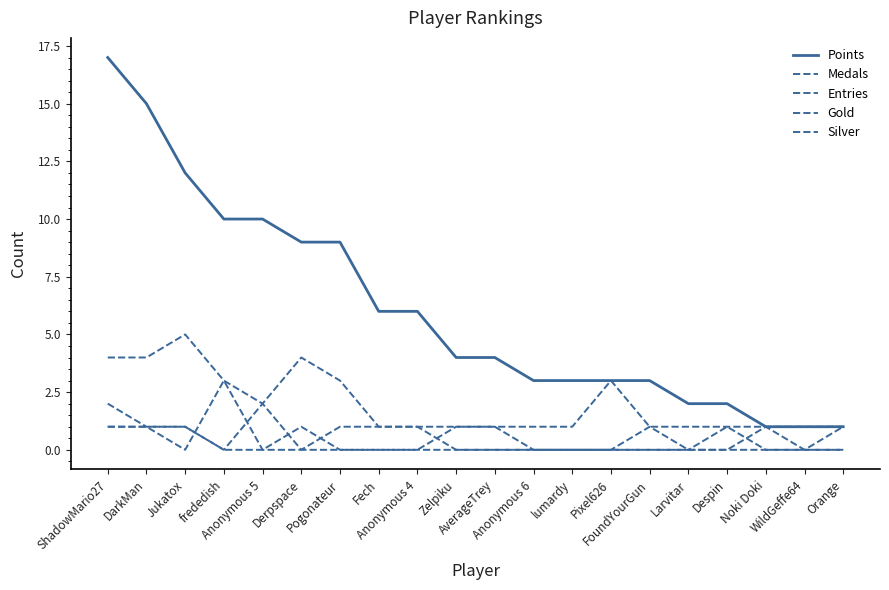

Rank the series by their maximum value, from lowest to highest.

Silver, Gold, Medals, Entries, Points